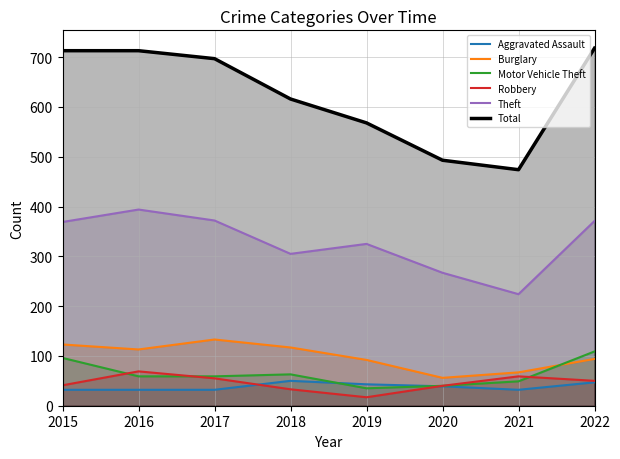

Reading left to right, transcribe all the data shown in this chart.

Aggravated Assault: 2015=32	2016=32	2017=32	2018=50	2019=43	2020=39	2021=32	2022=47
Burglary: 2015=123	2016=113	2017=133	2018=117	2019=92	2020=56	2021=67	2022=94
Motor Vehicle Theft: 2015=96	2016=59	2017=59	2018=63	2019=35	2020=40	2021=49	2022=109
Robbery: 2015=41	2016=69	2017=55	2018=33	2019=17	2020=40	2021=59	2022=50
Theft: 2015=369	2016=394	2017=372	2018=305	2019=325	2020=267	2021=224	2022=371
Total: 2015=713	2016=713	2017=697	2018=616	2019=568	2020=493	2021=474	2022=718